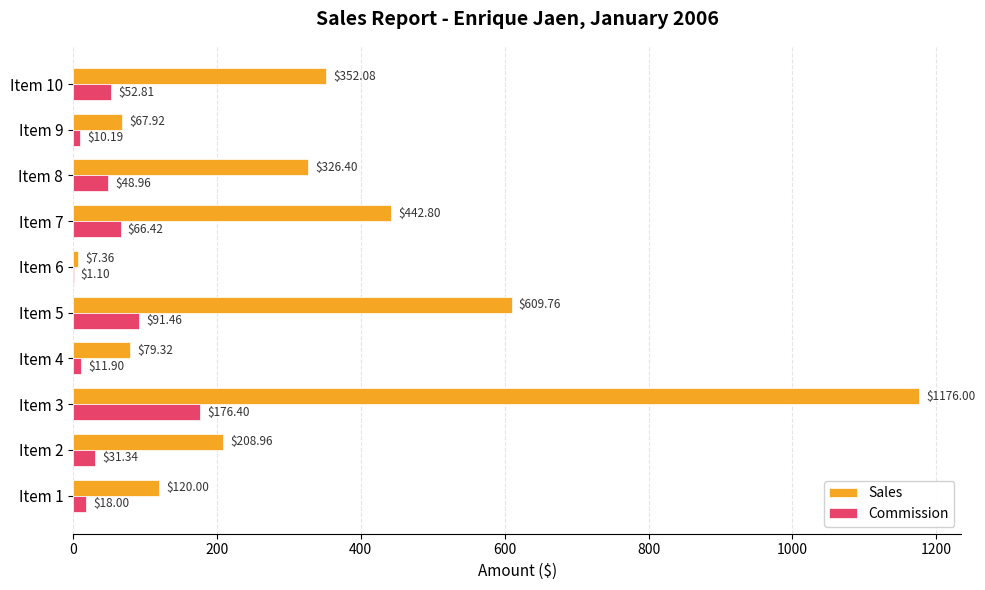

What is the greatest value displayed?

1176.0